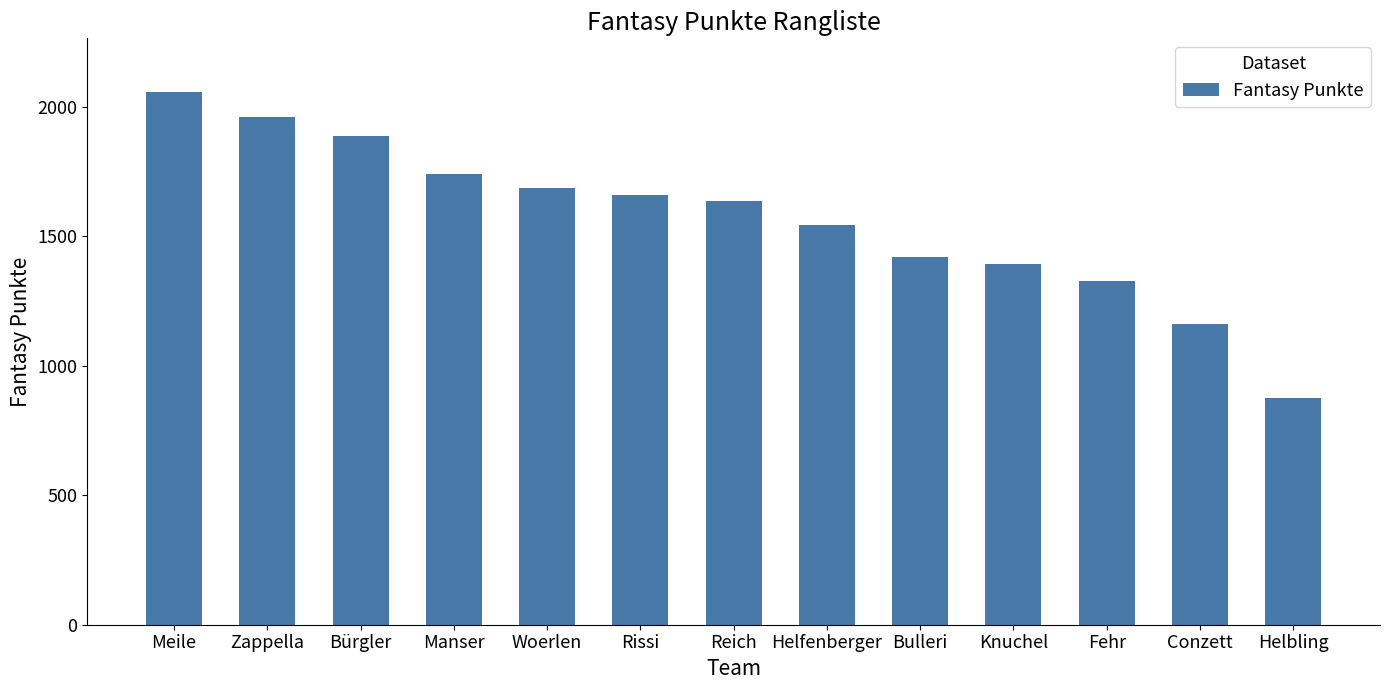

How many values are below 1635?

6